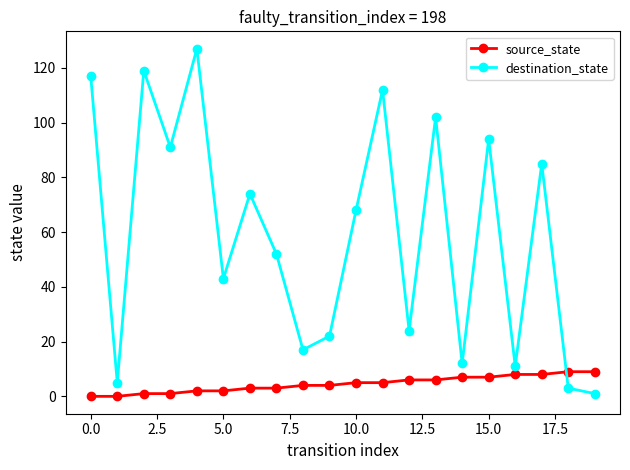

How many interior local valleys does the destination_state series have?

7